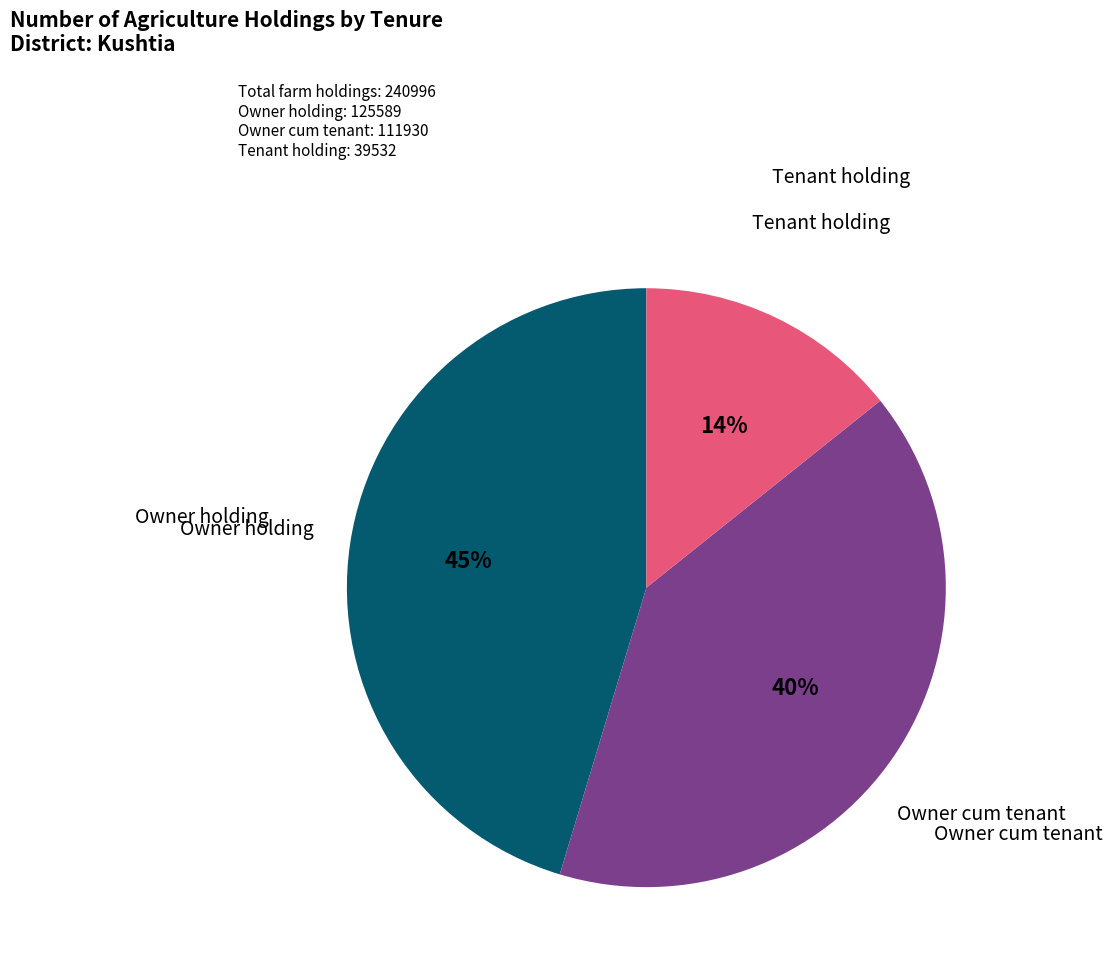

To the nearest percent, what is the difference between the largest and smallest slice percentages?

31%